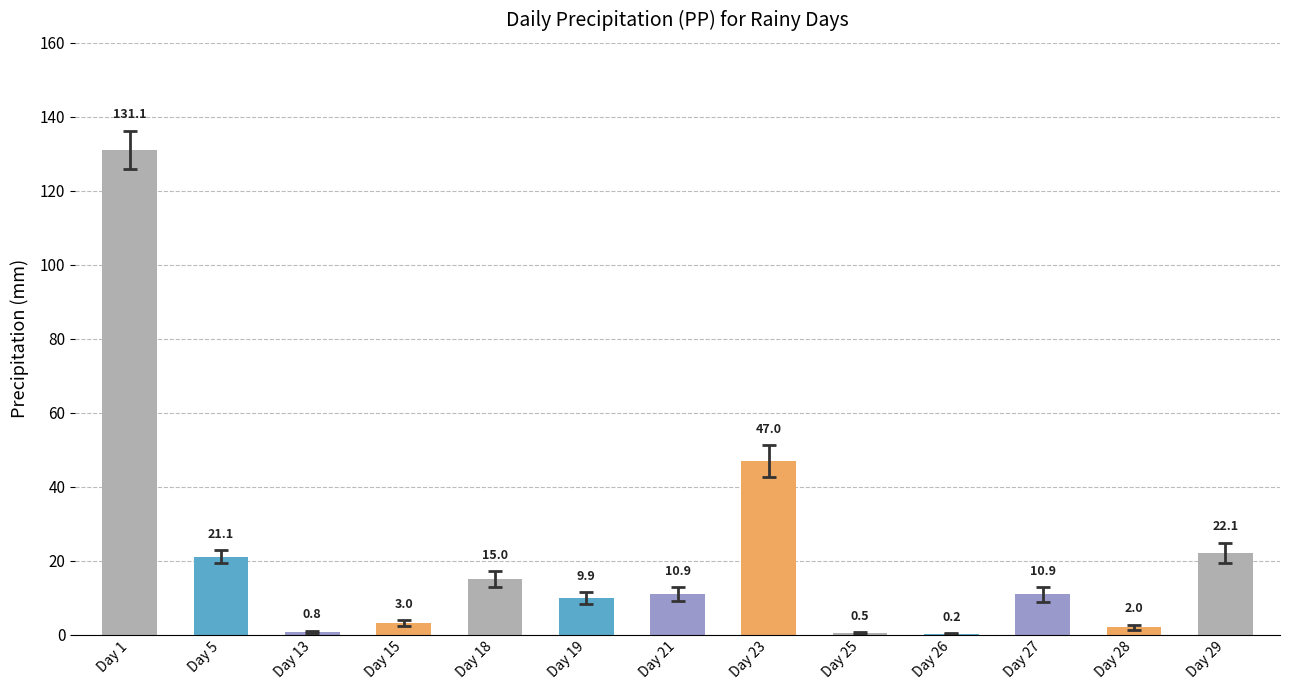

Which label corresponds to the largest value in the chart?

Day 1